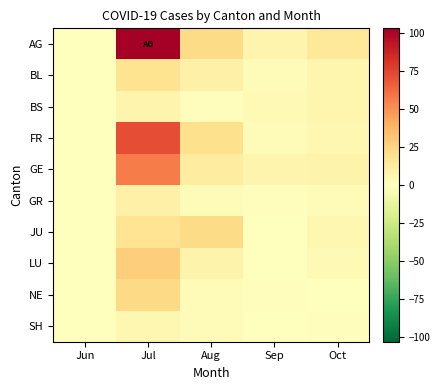

Reading left to right, extract all data points from this chart.

AG: Jun=0	Jul=103	Aug=22	Sep=7	Oct=15
BL: Jun=0	Jul=18	Aug=9	Sep=2	Oct=6
BS: Jun=0	Jul=7	Aug=1	Sep=4	Oct=6
FR: Jun=0	Jul=72	Aug=20	Sep=2	Oct=5
GE: Jun=0	Jul=57	Aug=12	Sep=7	Oct=8
GR: Jun=0	Jul=9	Aug=3	Sep=1	Oct=3
JU: Jun=0	Jul=17	Aug=22	Sep=0	Oct=5
LU: Jun=0	Jul=28	Aug=8	Sep=0	Oct=4
NE: Jun=0	Jul=23	Aug=3	Sep=1	Oct=0
SH: Jun=0	Jul=5	Aug=2	Sep=0	Oct=1